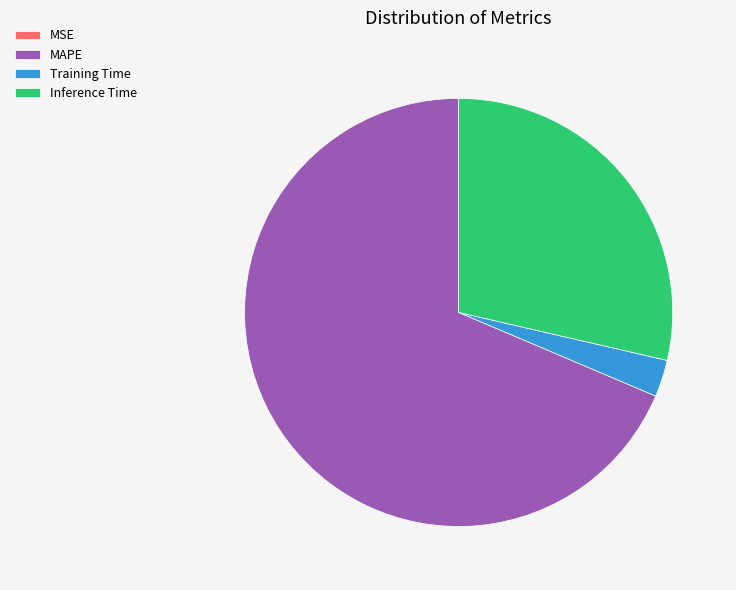

Combined, do MAPE and Training Time account for over 50%?

Yes